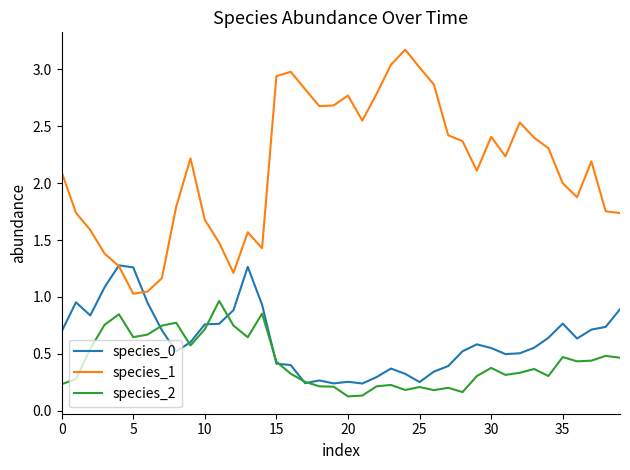

What is the greatest value displayed?

3.2